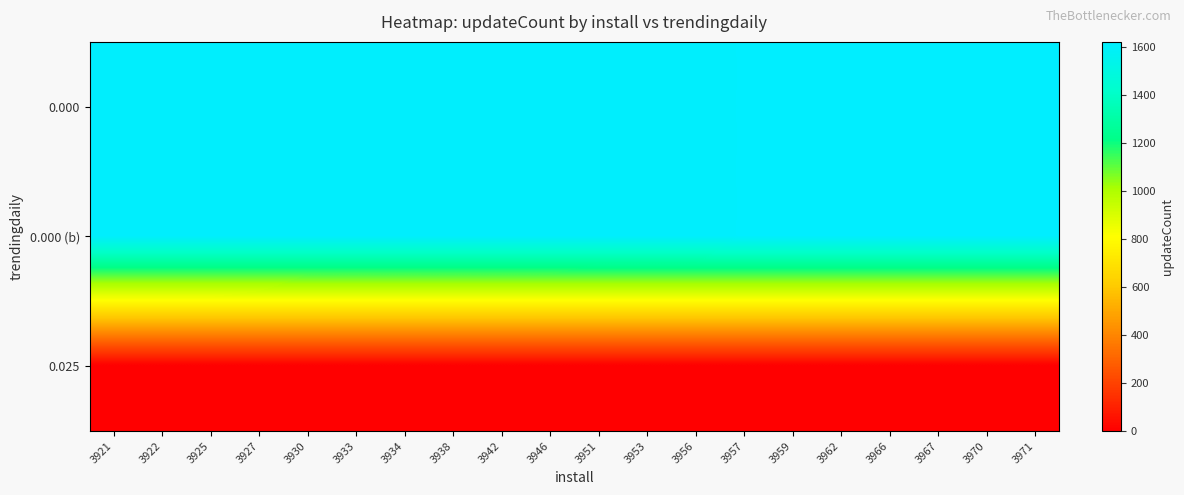

What is the difference between the highest and lowest values at 3959?

1614